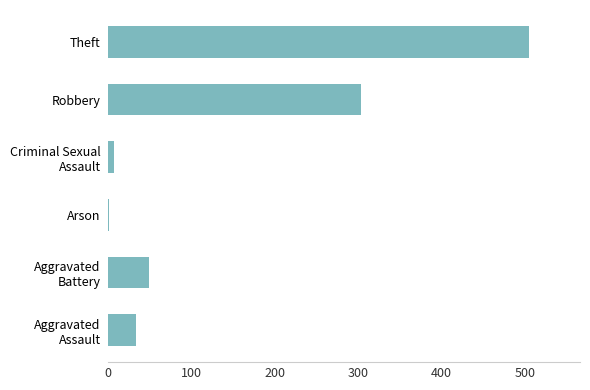

At which category does the chart reach its peak across all series?

Theft